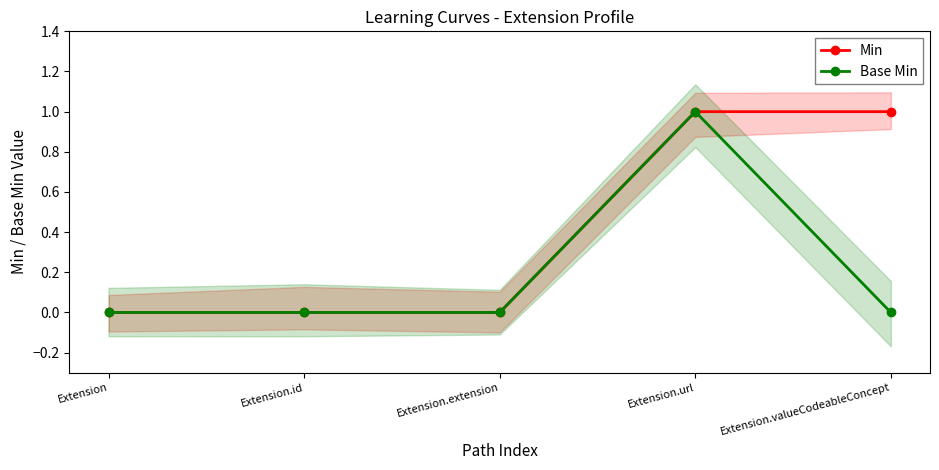

Between Extension.id and Extension.valueCodeableConcept, which is larger?

Extension.valueCodeableConcept